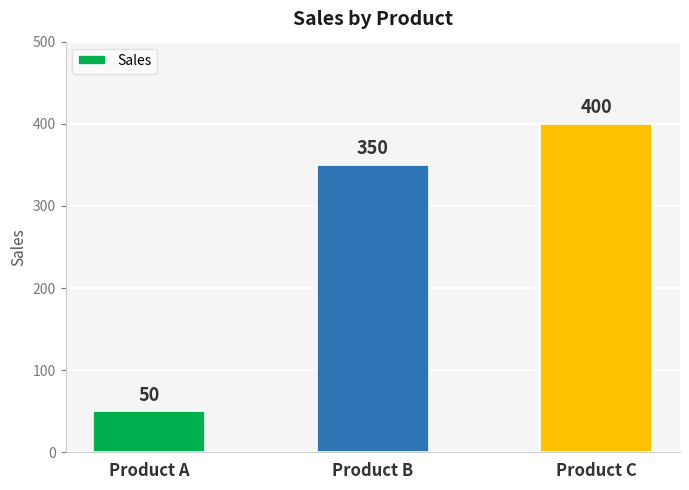

Read the value at Product C, to the nearest 5.

400